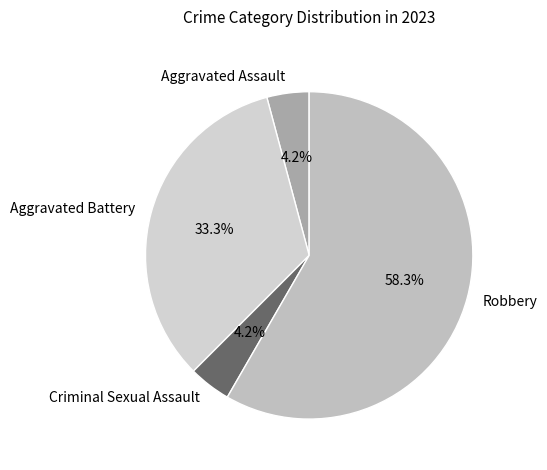

Approximately how many times larger is the value at Criminal Sexual Assault compared to Aggravated Assault?

1.0